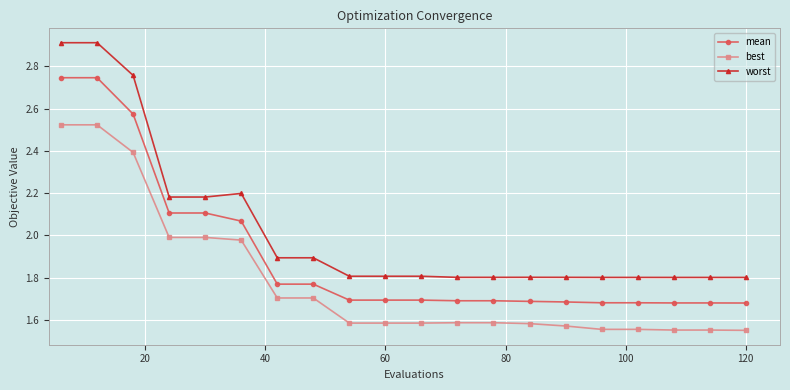

Which series has the largest range (max minus min)?

worst